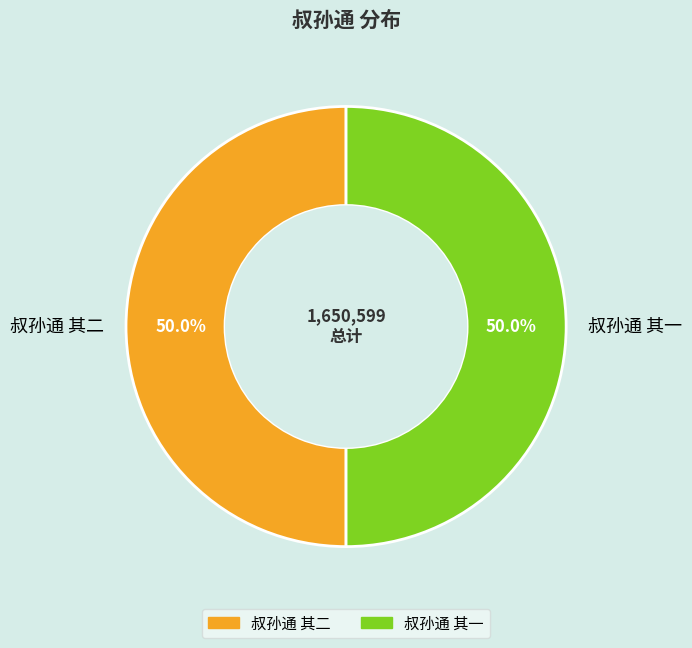

What is the ratio of the value at 叔孙通 其一 to the value at 叔孙通 其二?

1.0